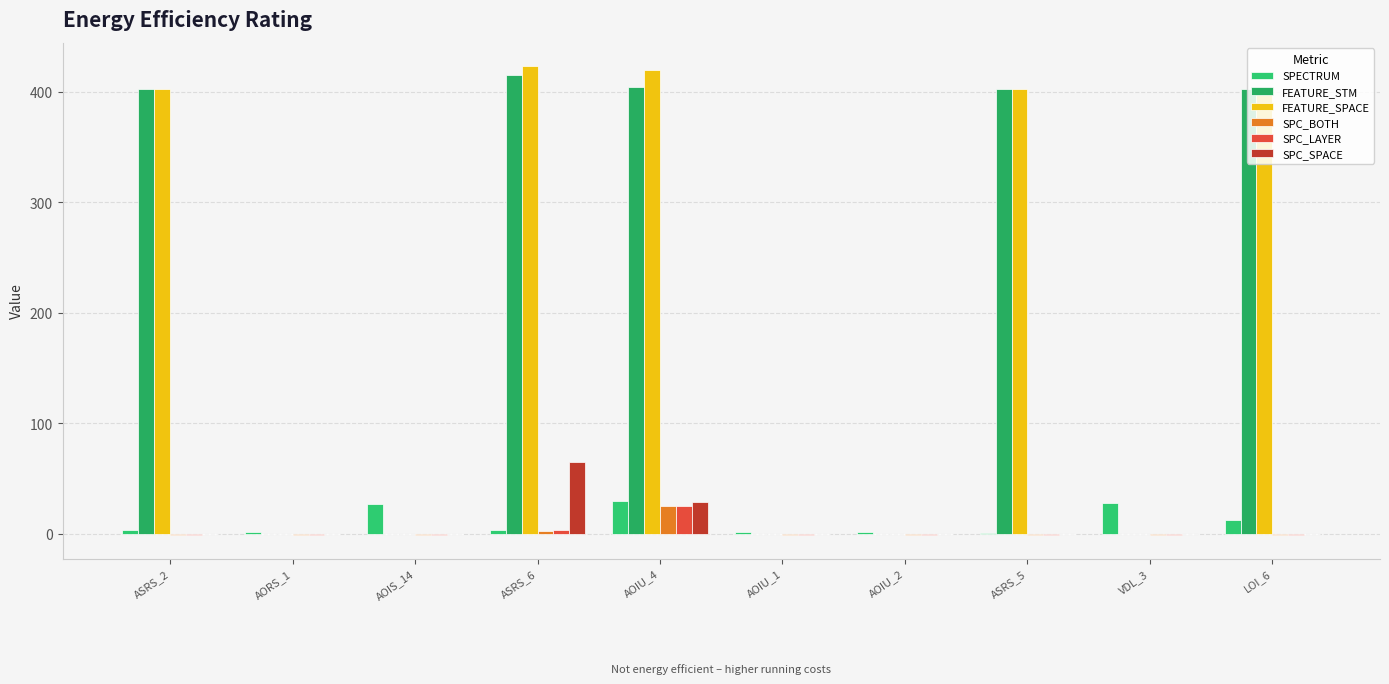

How many data points in SPC_LAYER are above -1?

2